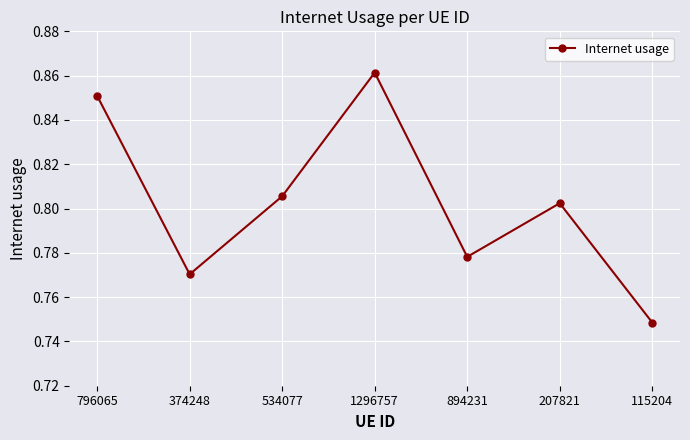

At which label is the value closest to 0?

115204